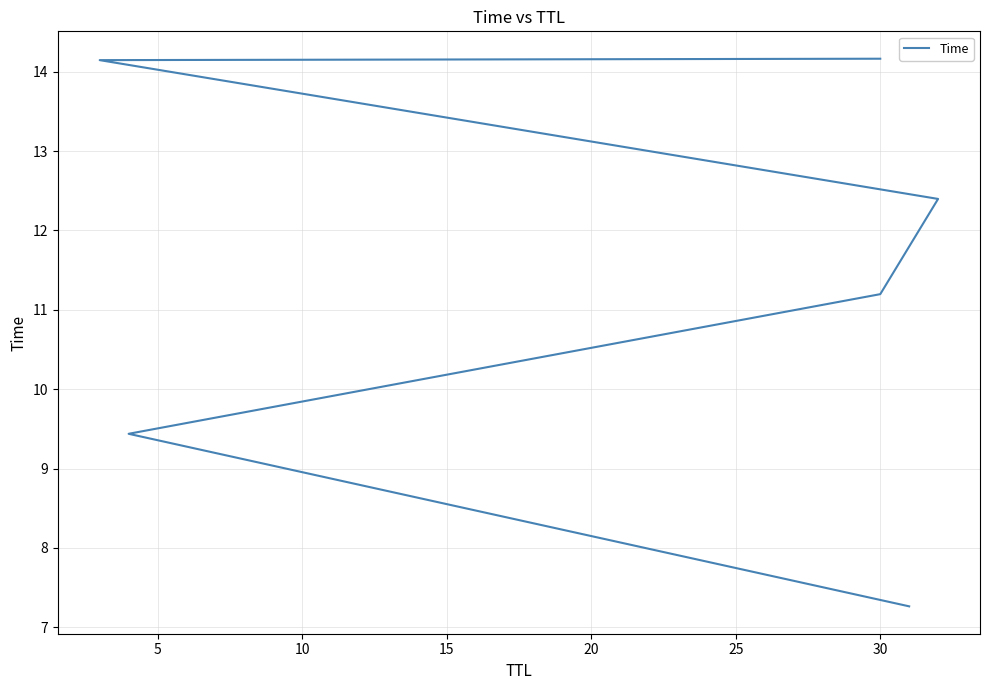

Does the chart have visible grid lines?

Yes